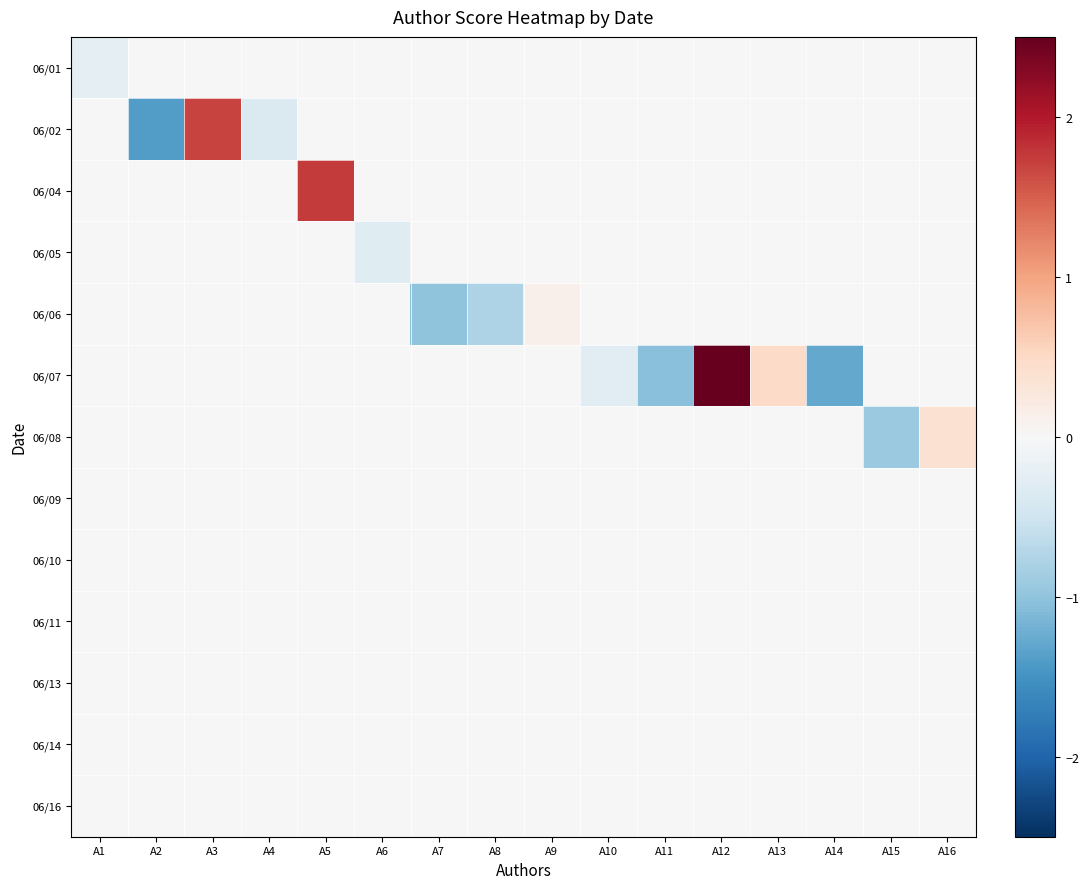

What is the total value across all series at A15?

-0.9